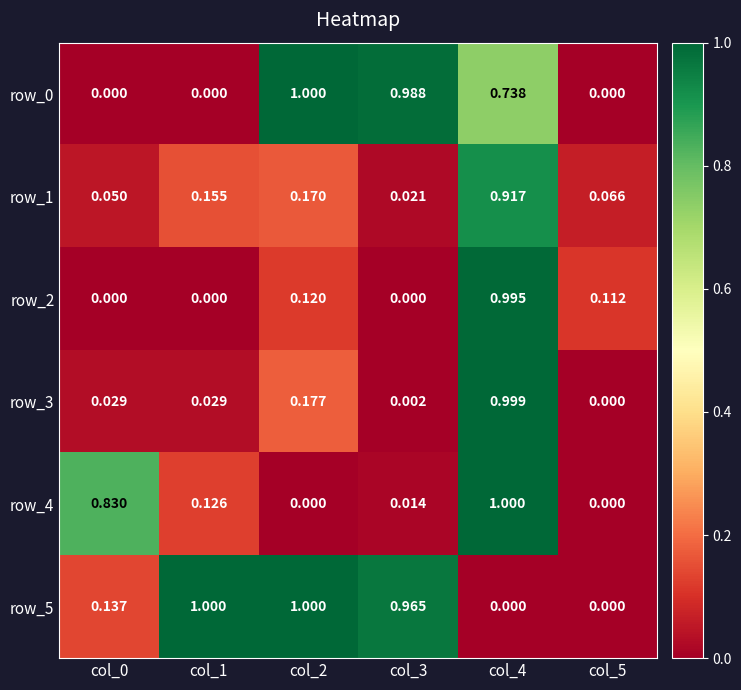

Is the value of row_1 at col_5 greater than the value of row_3 at col_0?

Yes